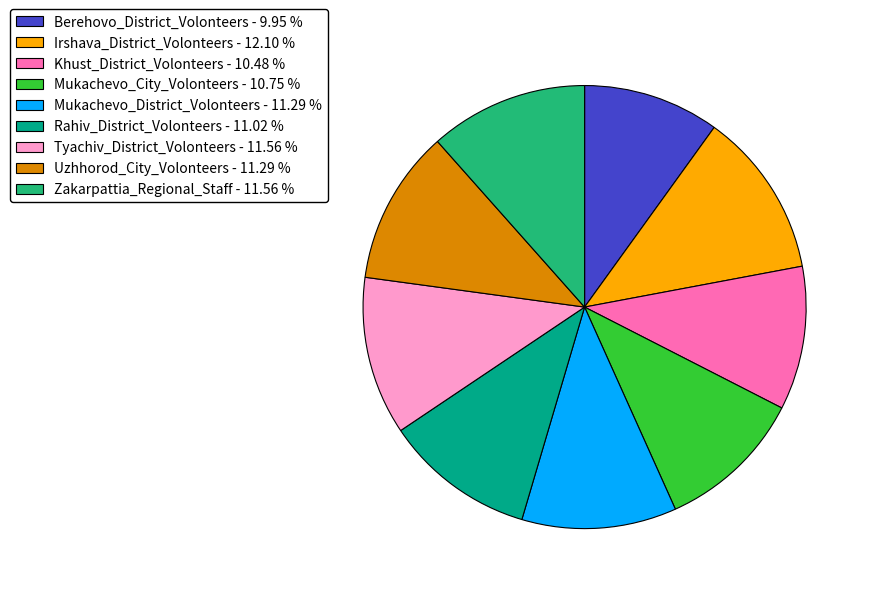

Is there any slice that represents more than half of the pie?

No